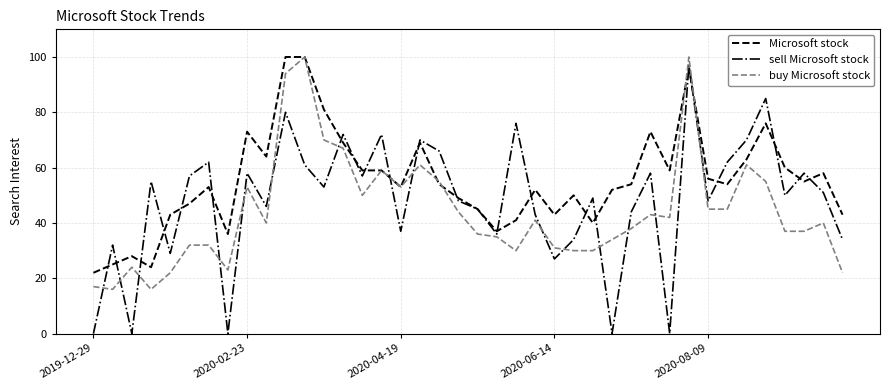

How many times do sell Microsoft stock and buy Microsoft stock cross each other?

15